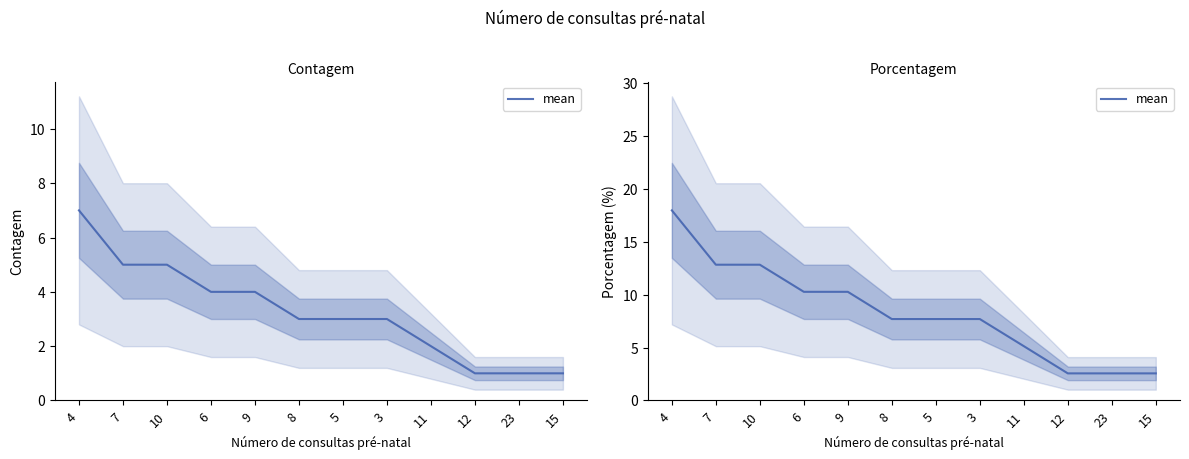

What is the sum of all values?

100.0